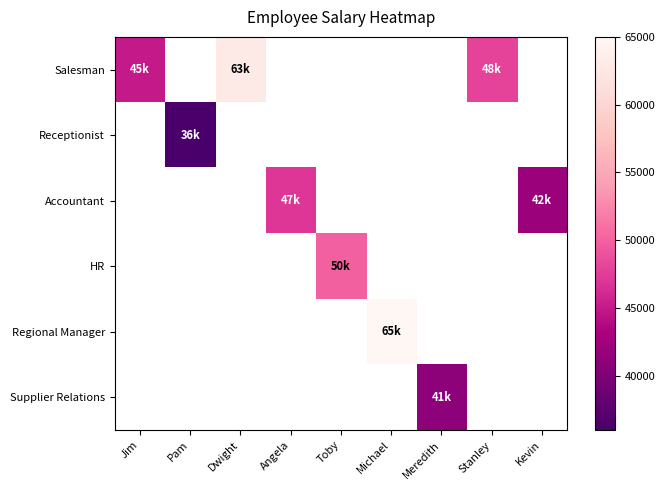

Count the number of categories in the chart.

9